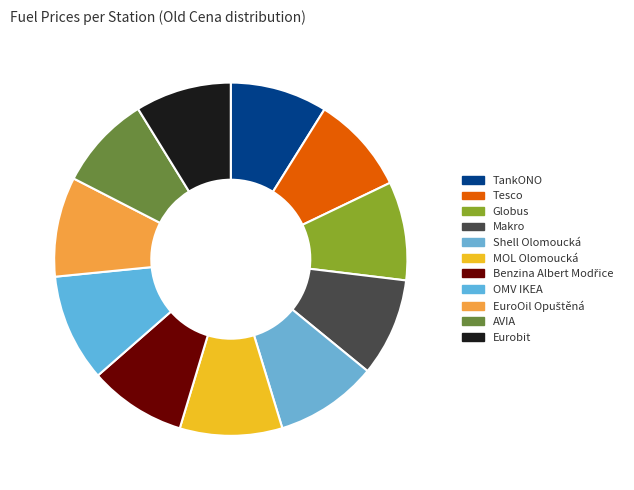

Do Globus and MOL Olomoucká together represent more than half of the pie?

No